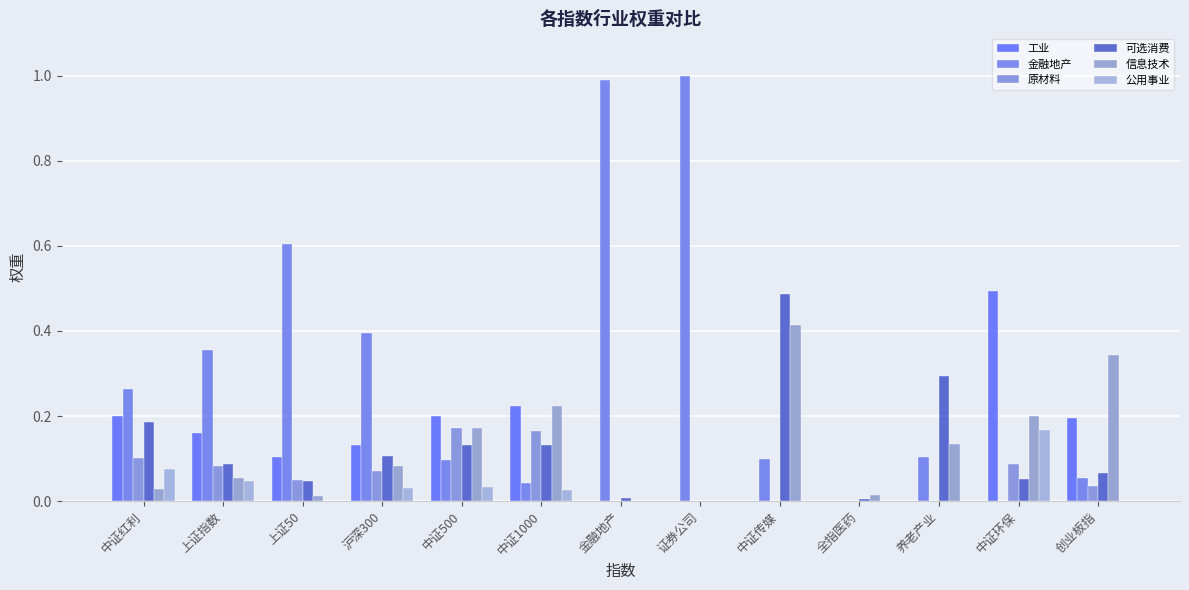

How many groups of bars are there?

13